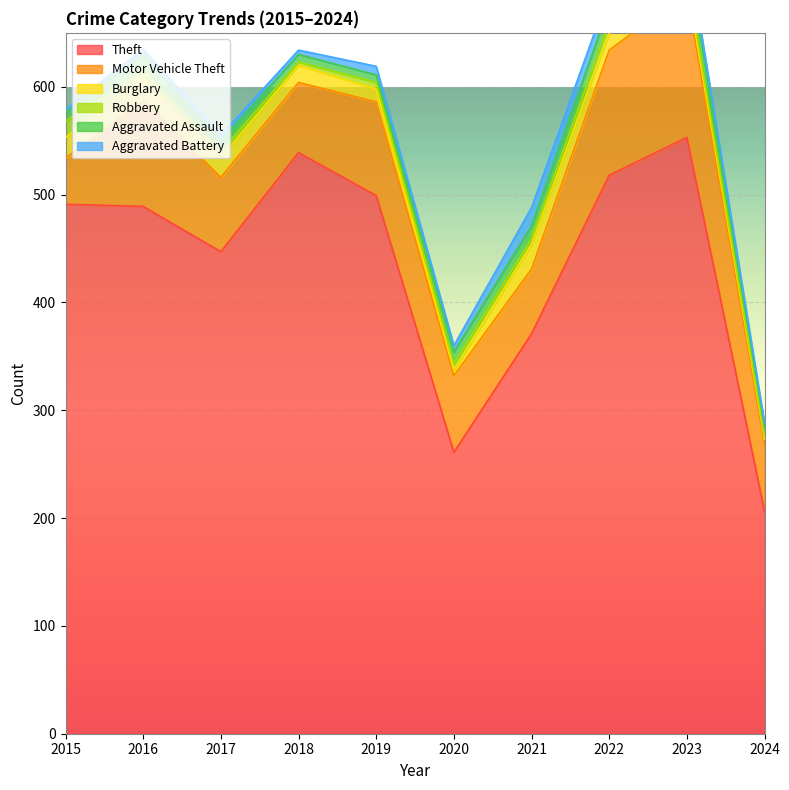

Where is Theft nearest to the value 379?

2021